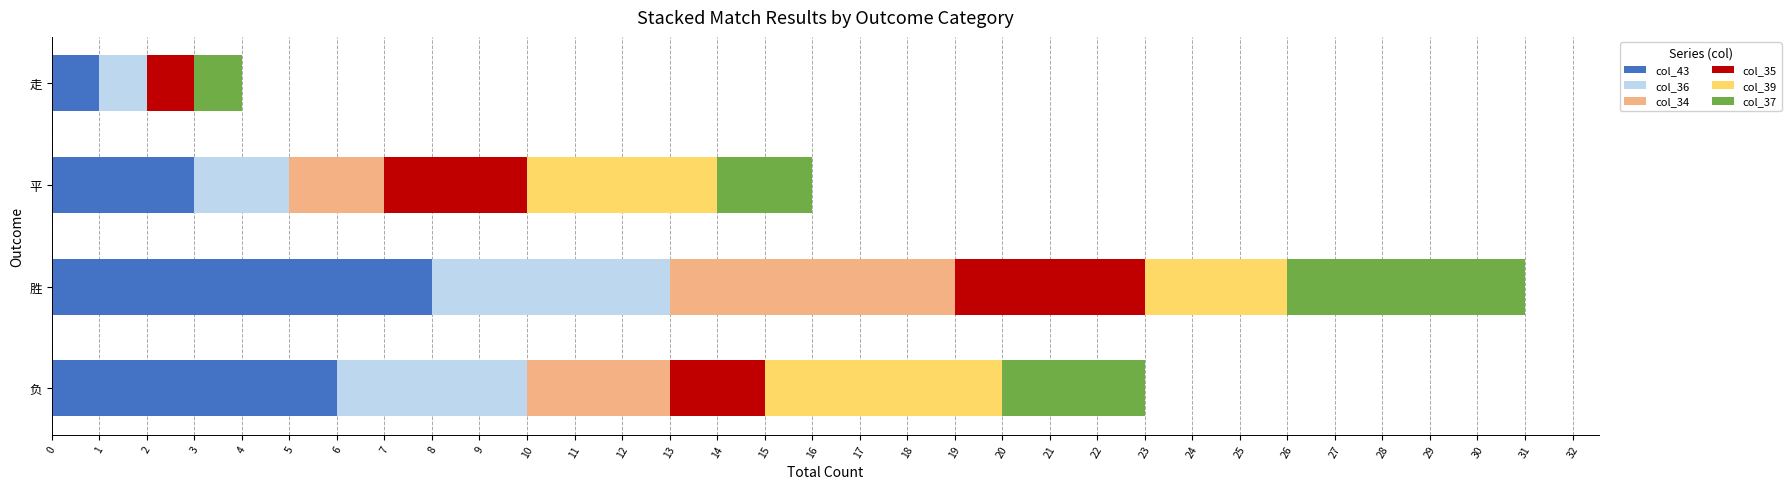

What is the sum of all col_43 values?

18